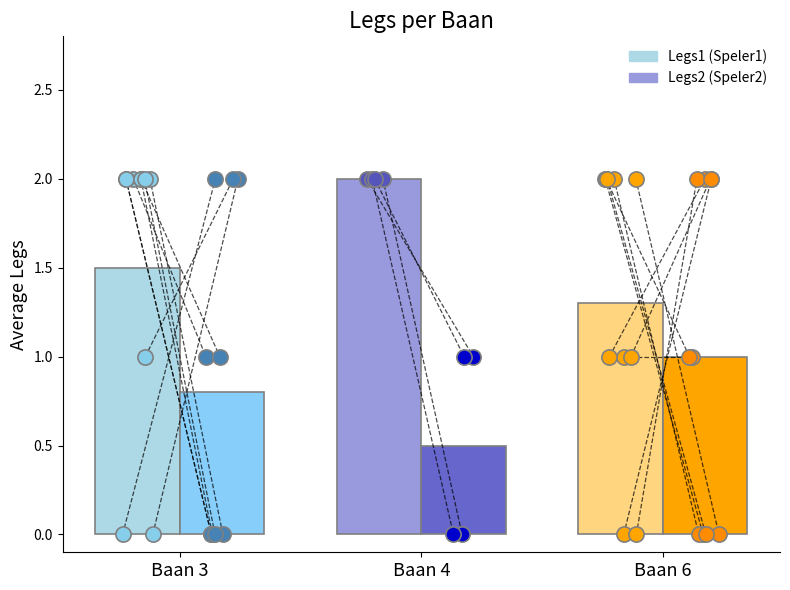

At which category is the sum across all series the highest?

Baan 4